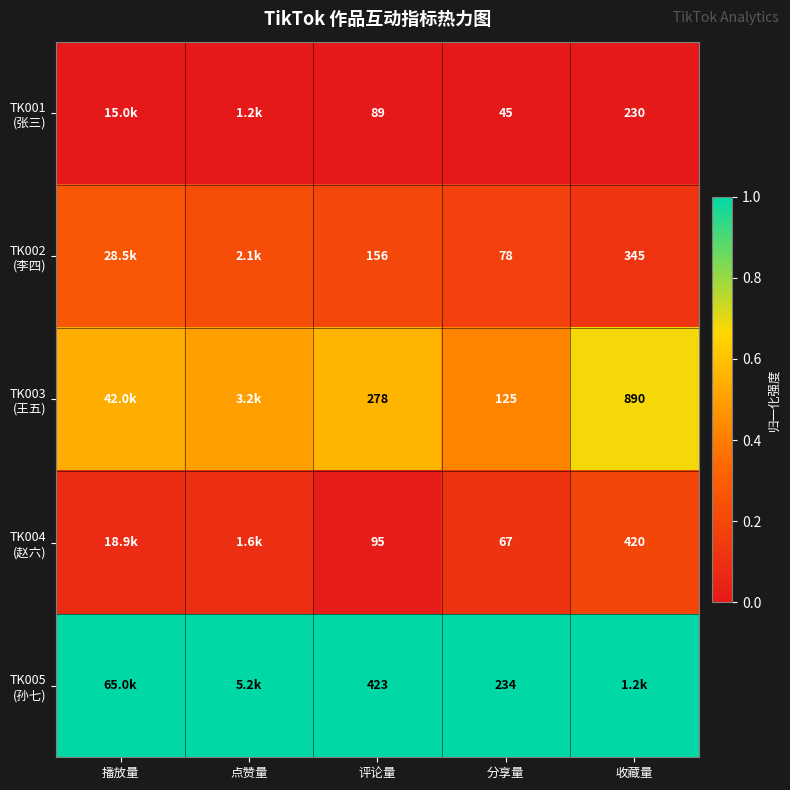

What is the difference between the highest and lowest values at 评论量?

334.0